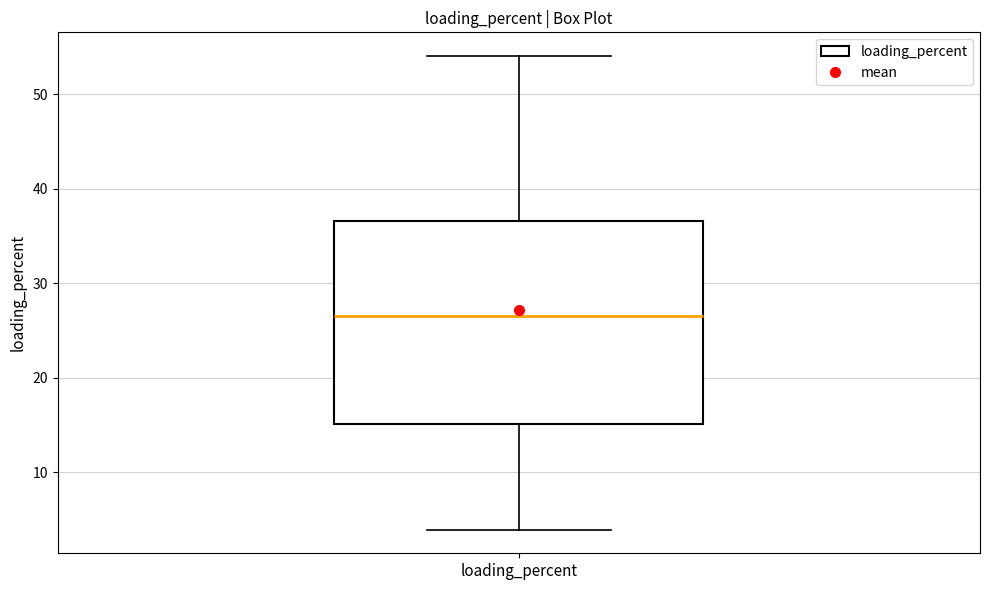

Where is the upper edge of the box for loading_percent on the y-axis? The values are not printed on the chart, so give them approximately, as read against the axis.

37